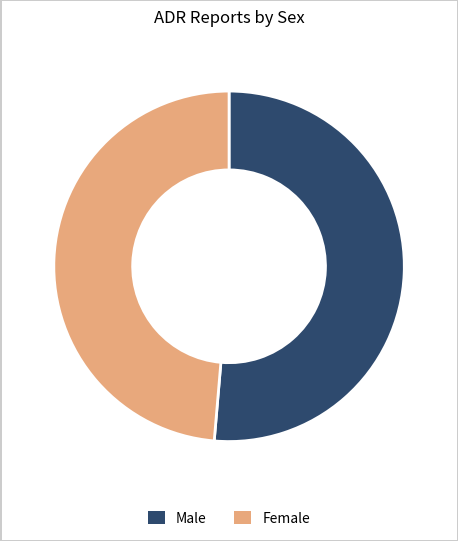

Is it true that Female is 59% of the pie?

False